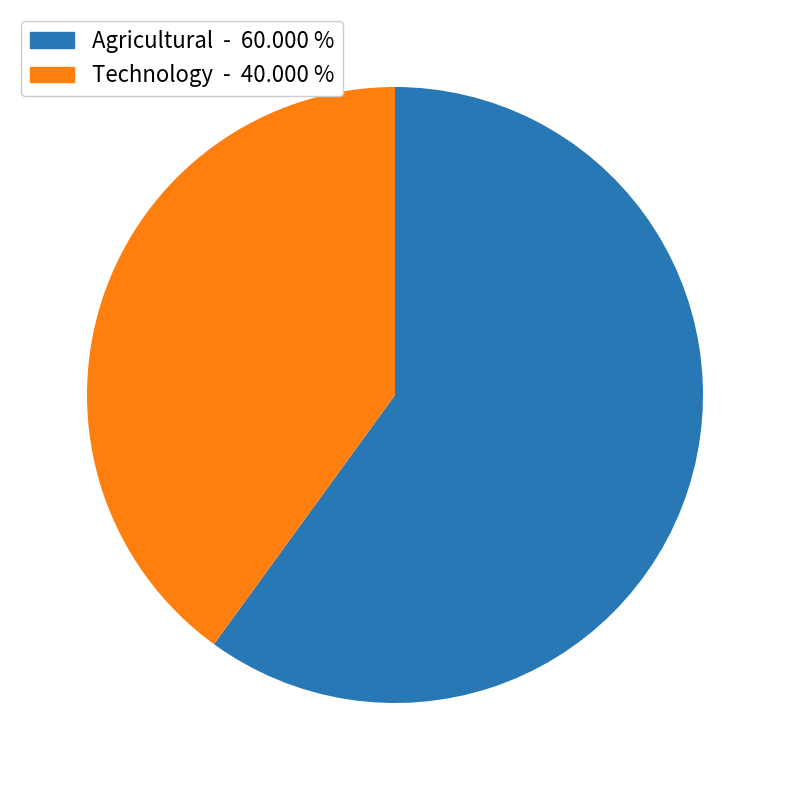

Which has a higher value, Agricultural or Technology?

Agricultural